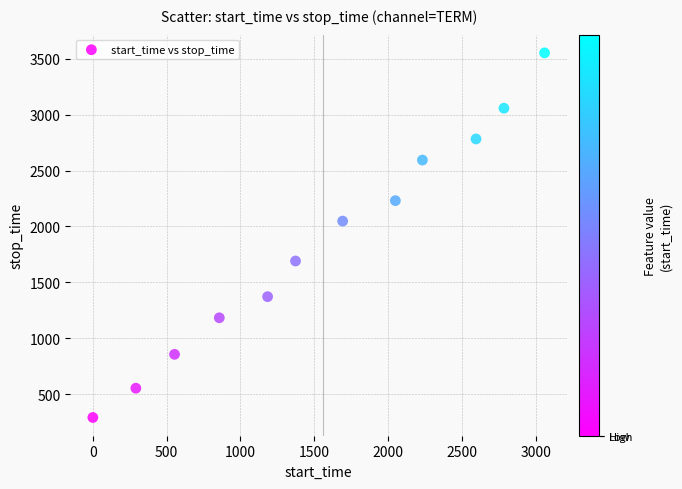

What Y value in the scatter plot is closest to 1922?

2048